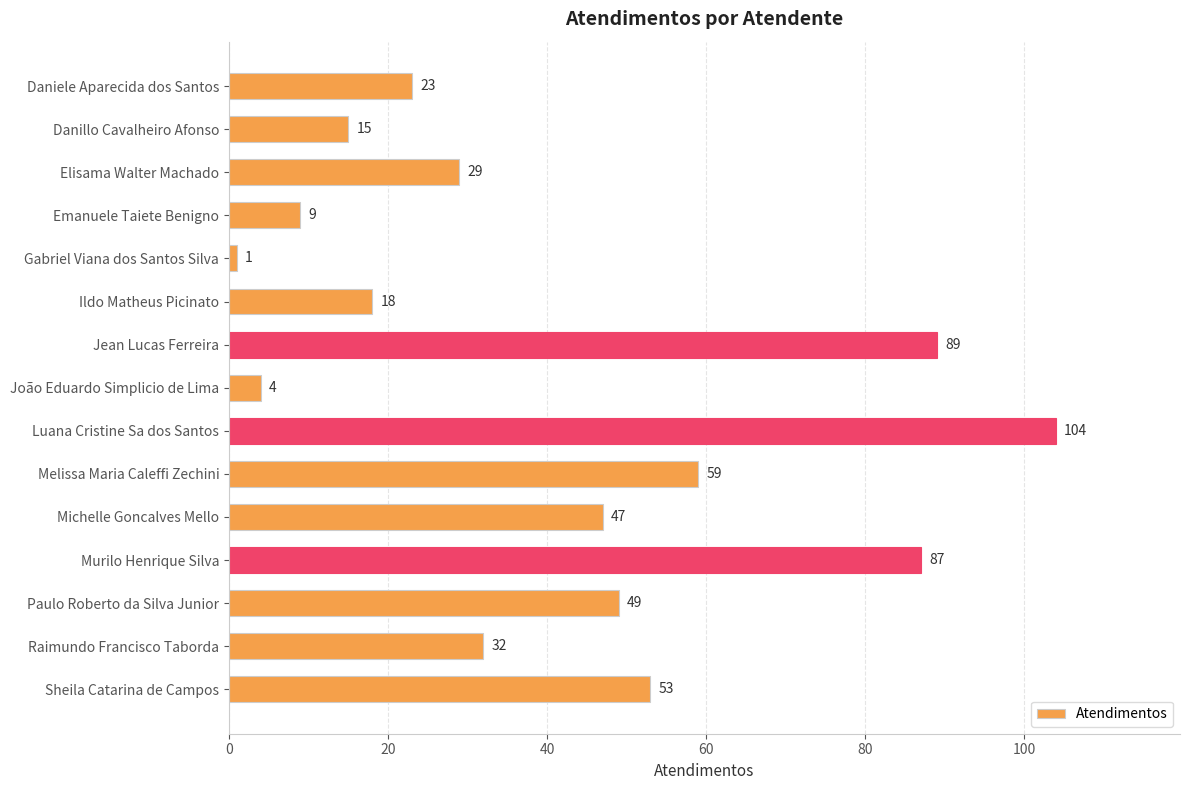

The chart shows a value of 59 at Melissa Maria Caleffi Zechini. True or false?

True